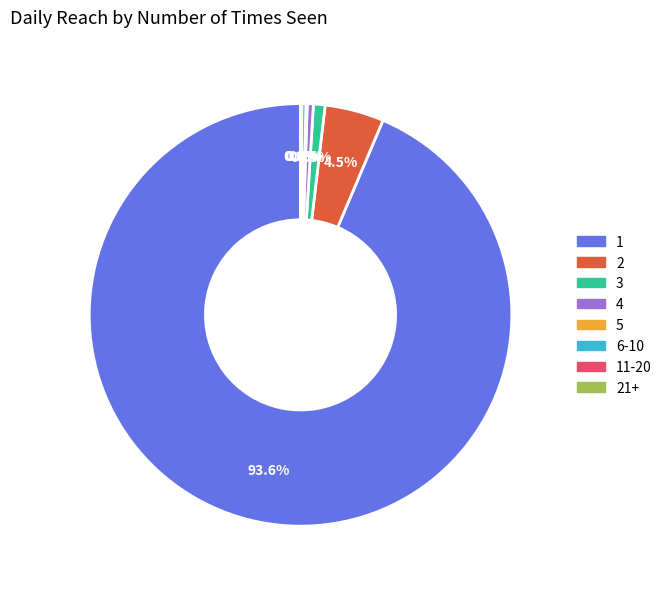

Is there any slice that represents more than half of the pie?

Yes